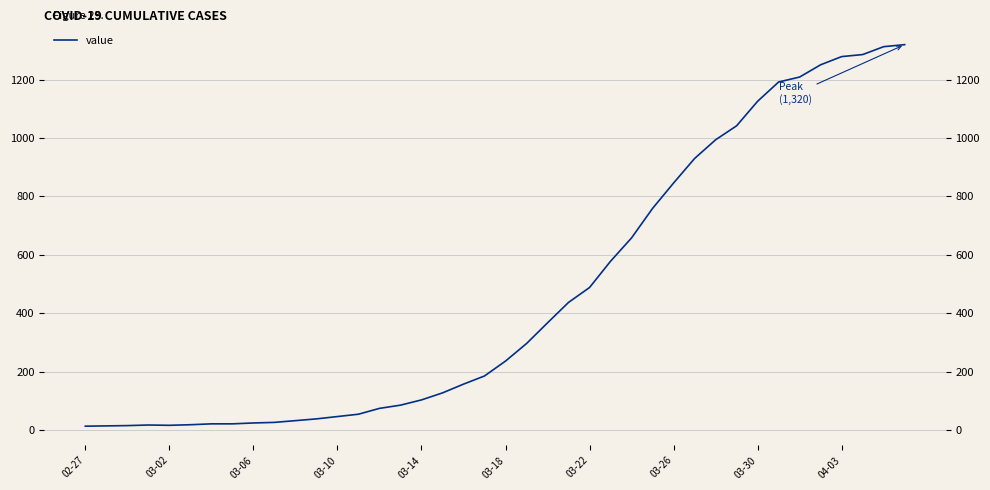

Reading left to right, transcribe all the data shown in this chart.

13	14	15	17	16	18	21	21	24	26	32	38	46	54	74	85	103	127	157	185	236	296	367	437	488	578	658	759	846	930	994	1042	1126	1192	1209	1251	1279	1286	1313	1320